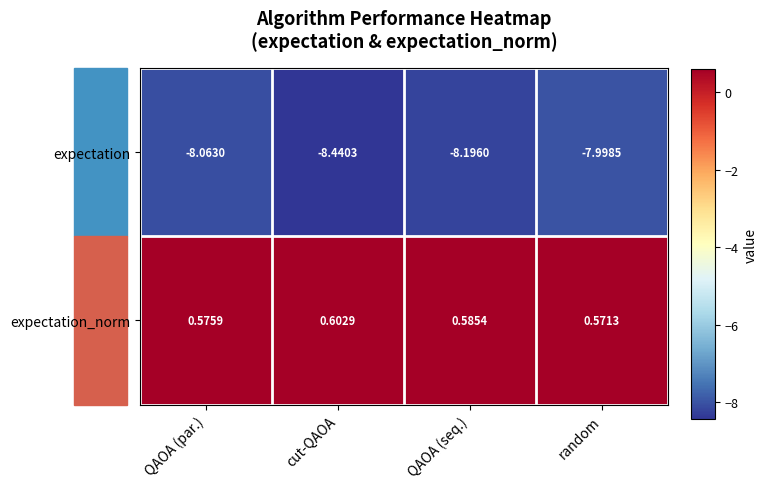

At which label is expectation closest to -8?

random